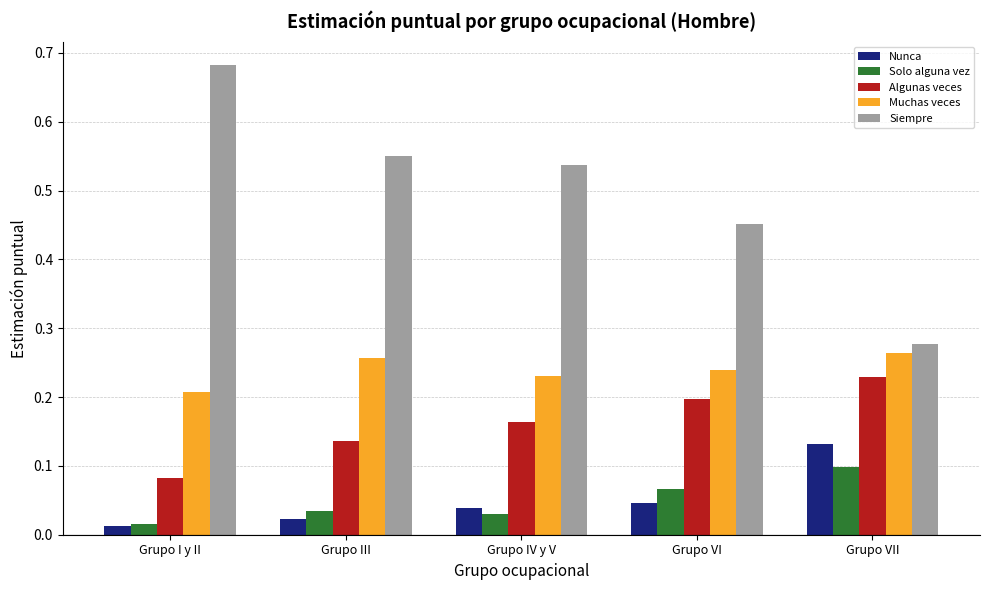

What is the sum of all Algunas veces values?

0.8